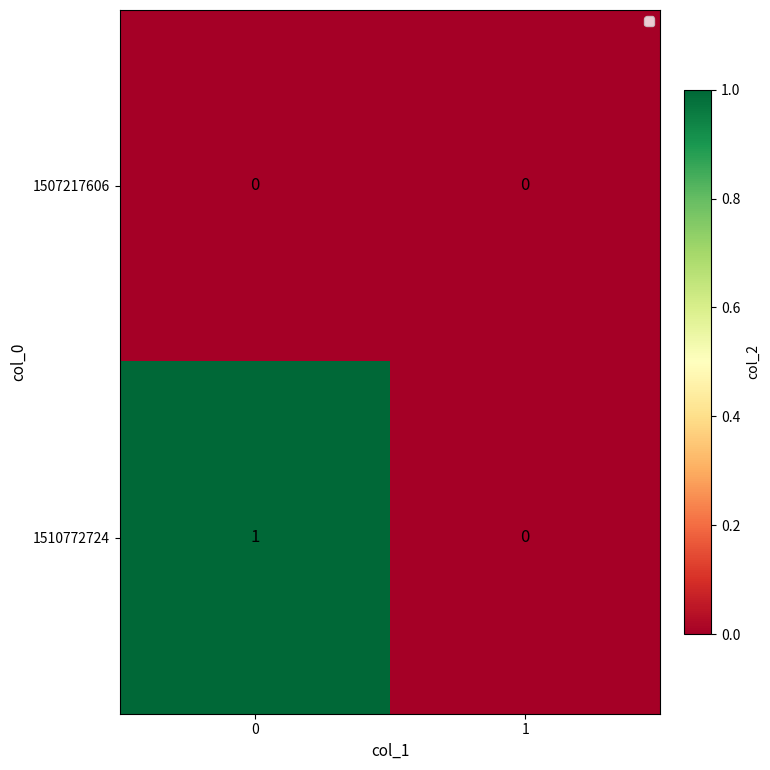

True or false: 1507217606 has a value of 0 at 1.

True